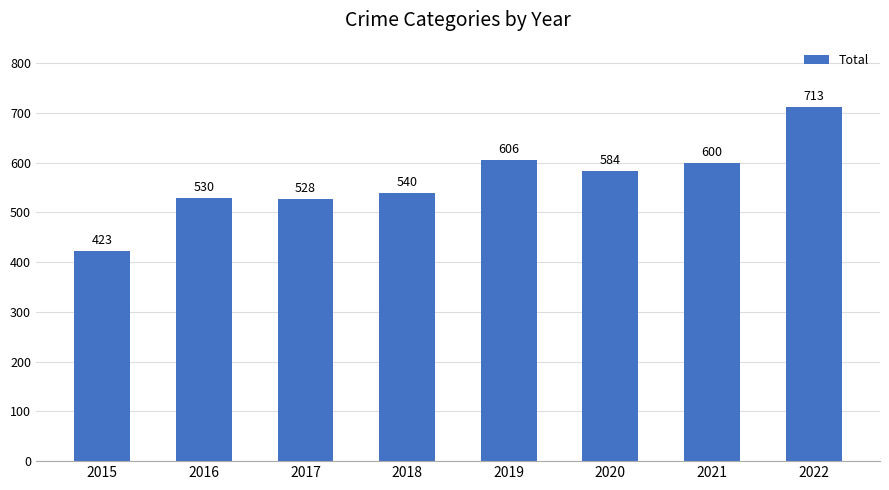

List the labels in order of value, smallest first.

2015, 2017, 2016, 2018, 2020, 2021, 2019, 2022